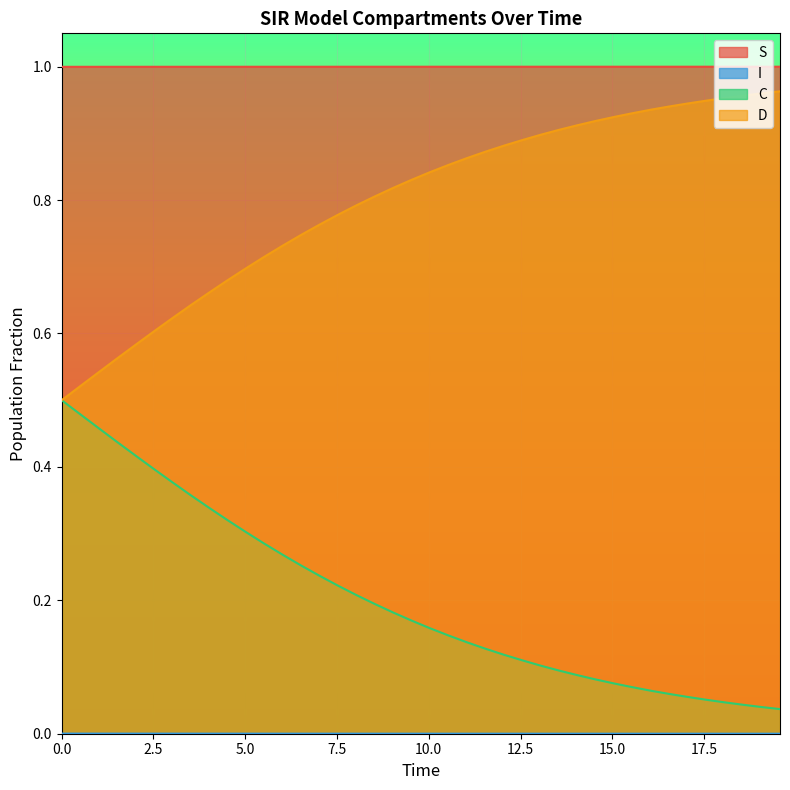

Which series has the largest total across all categories?

S